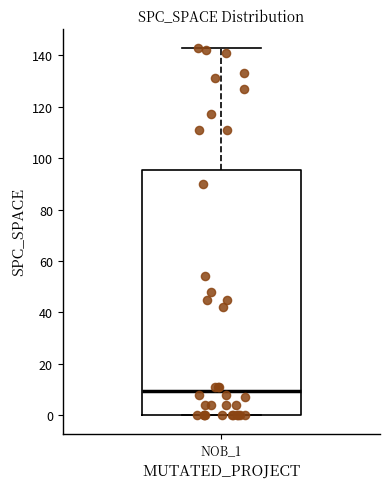

Read this box plot against the y-axis: the position of the median line, the range covered by the box, and the ends of both whiskers. The values are not printed on the chart, so give them approximately, as read against the axis.

median 10, box 0 to 96, whiskers 0 to 144